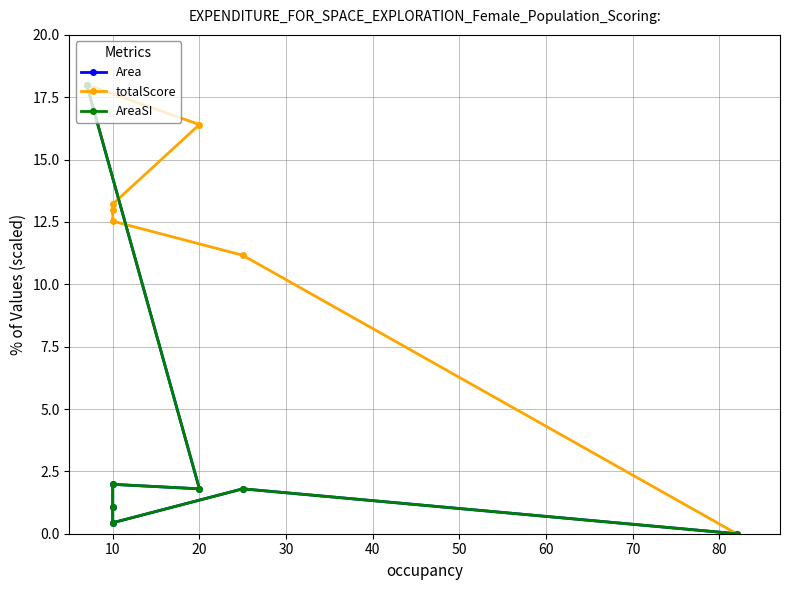

Which series changed the most between 20 and 10?

totalScore